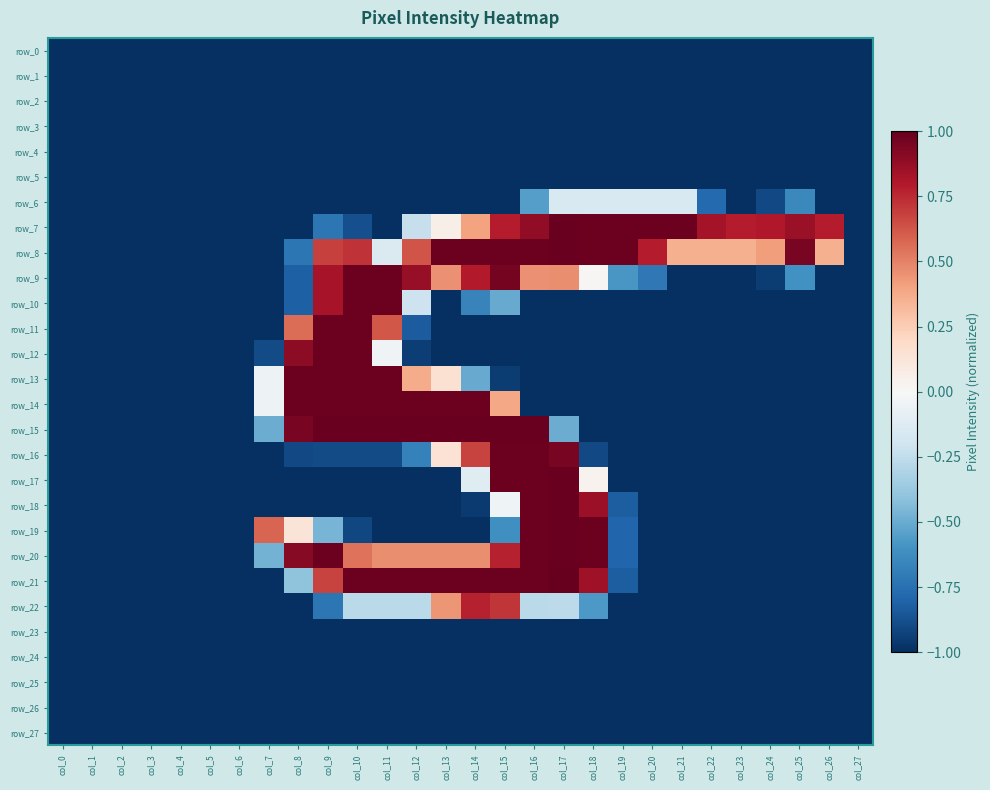

Is it true that row_17 equals 0.3 at col_16?

False